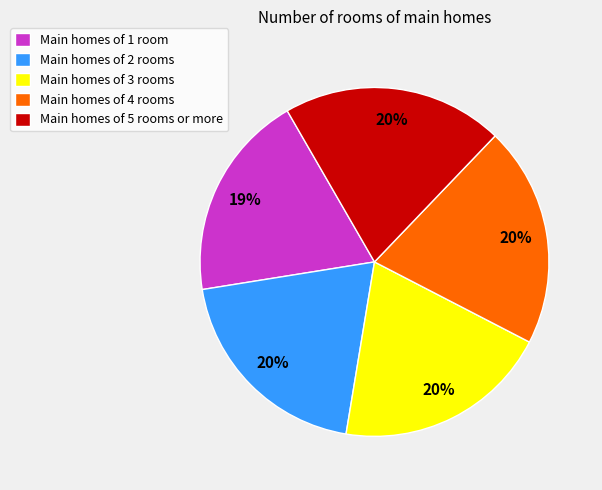

To the nearest percent, what is the difference between the largest and smallest slice percentages?

1%